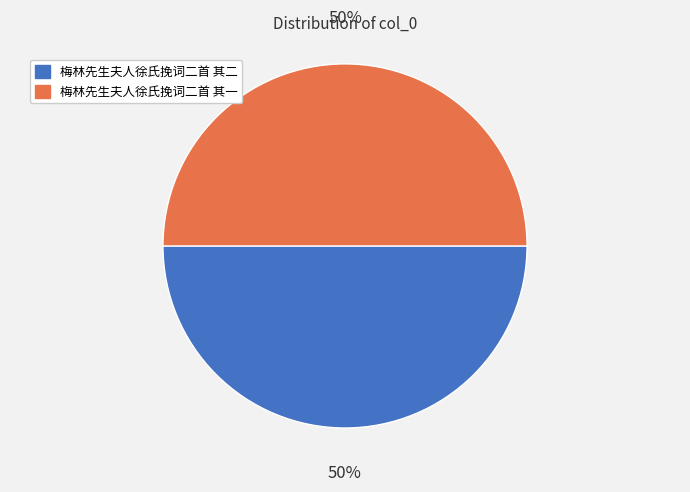

How many slices are in this pie chart?

2